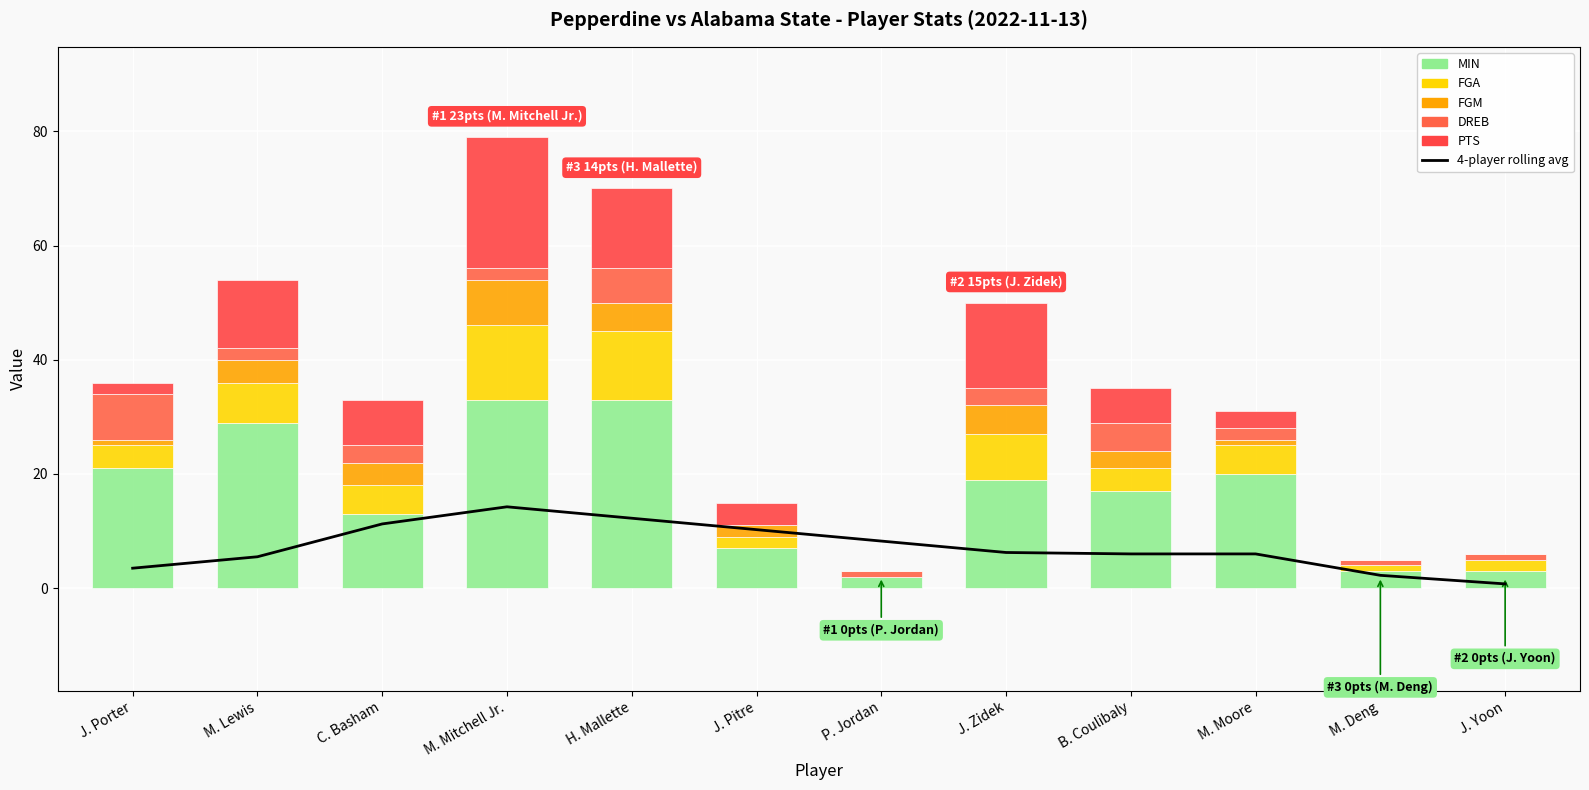

Rank the categories by FGM value from highest to lowest.

M. Mitchell Jr., H. Mallette, J. Zidek, M. Lewis, C. Basham, B. Coulibaly, J. Pitre, J. Porter, M. Moore, P. Jordan, M. Deng, J. Yoon